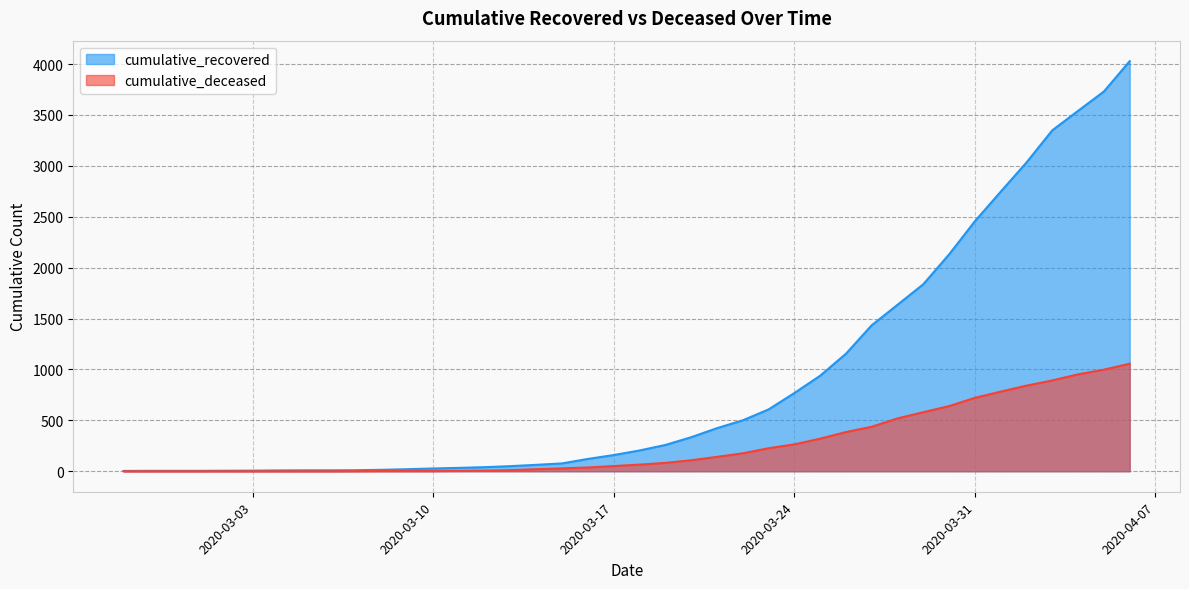

What is the maximum value shown in the chart?

4028